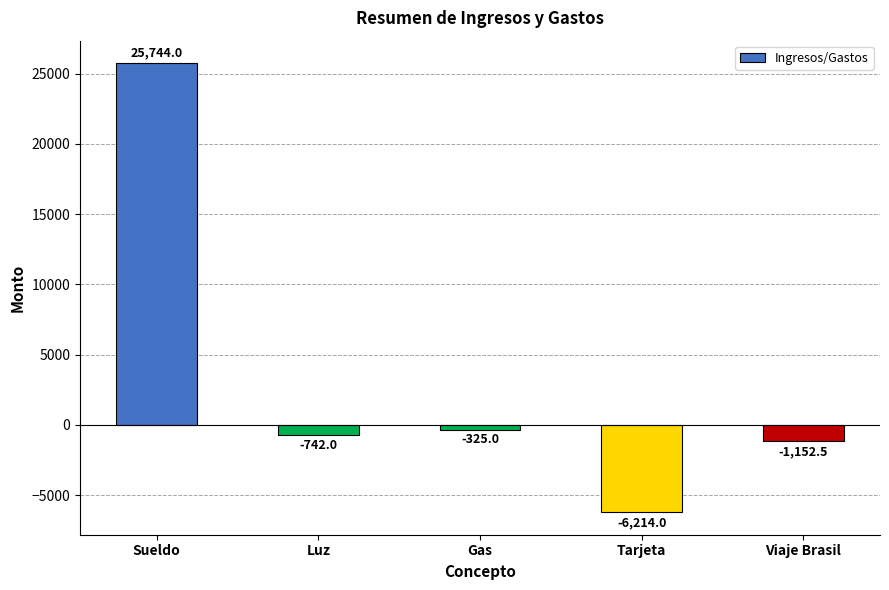

Are the bars horizontal?

No